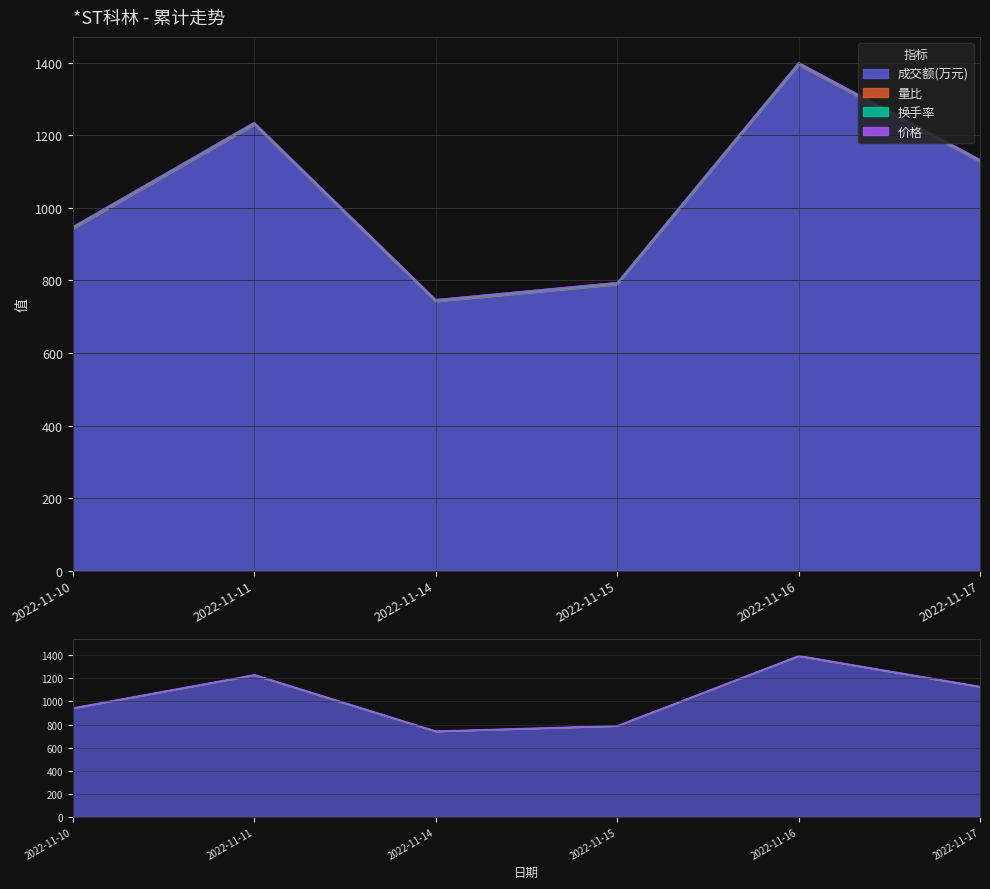

What is the value of the 换手率 point at the 1st from the left?

944.5